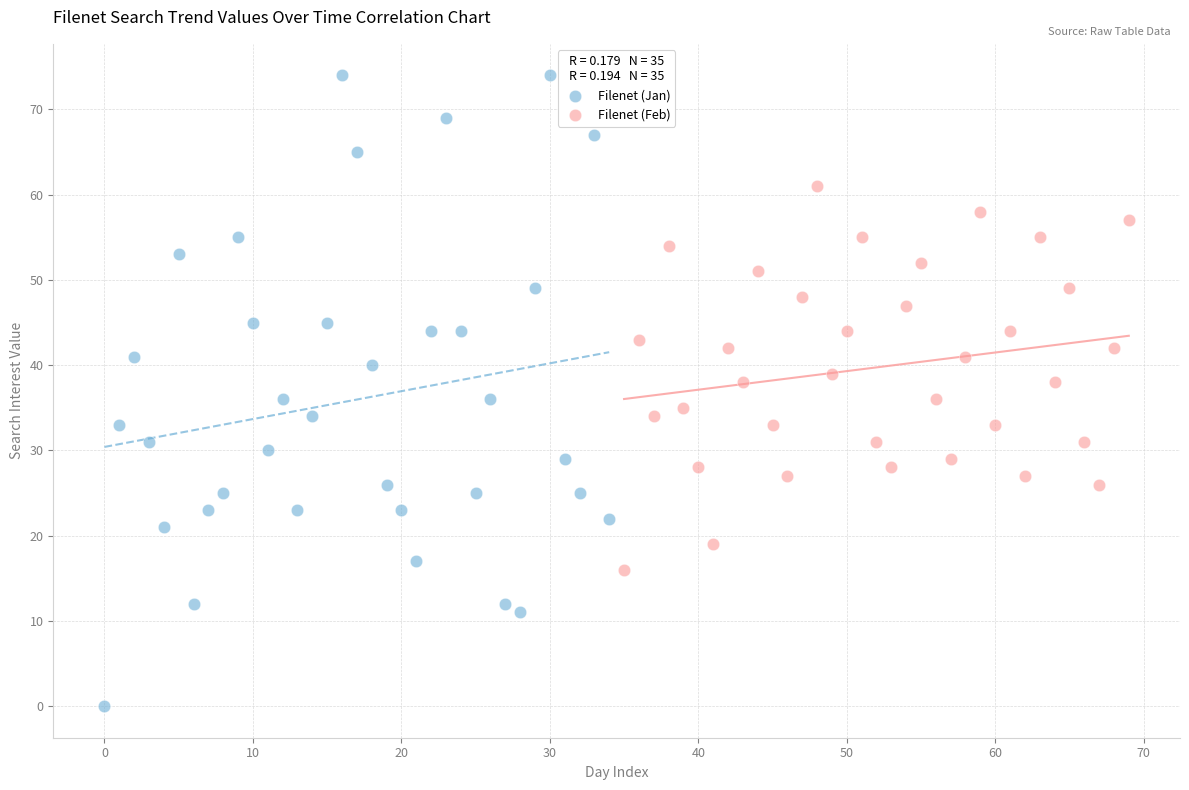

Which series has the largest Y range (max minus min)?

Filenet (Jan)